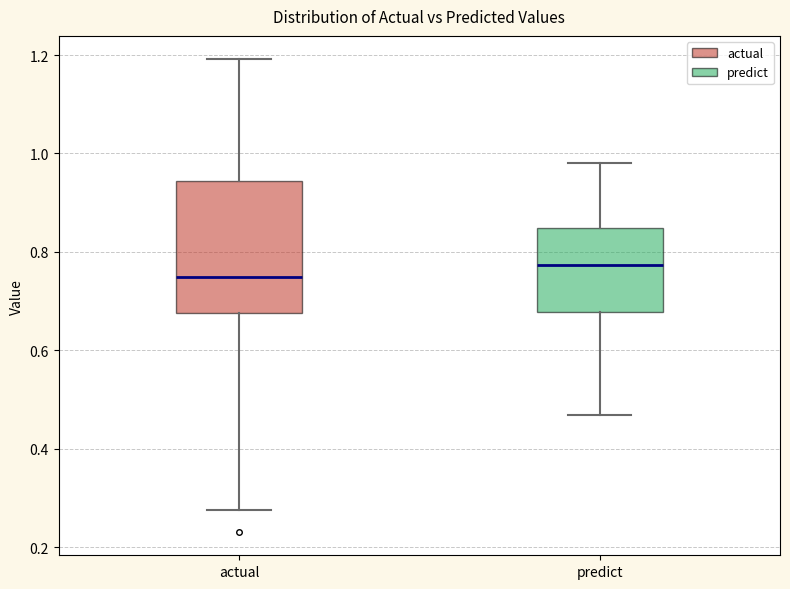

Which box is the tallest, from its lower edge to its upper edge?

actual